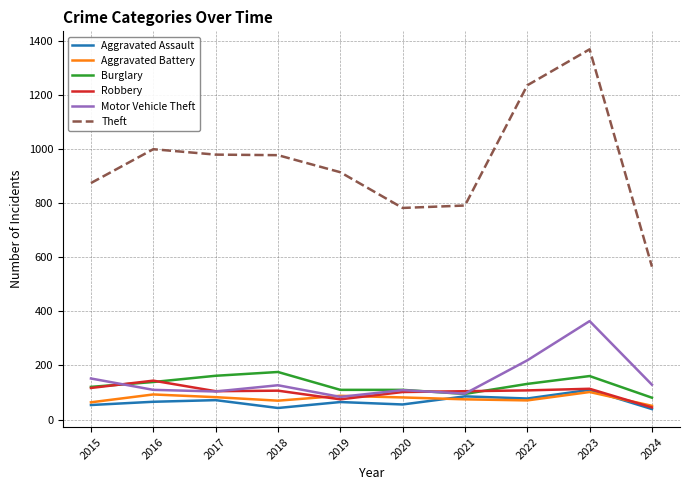

Which category has the highest value in the Theft series?

2023